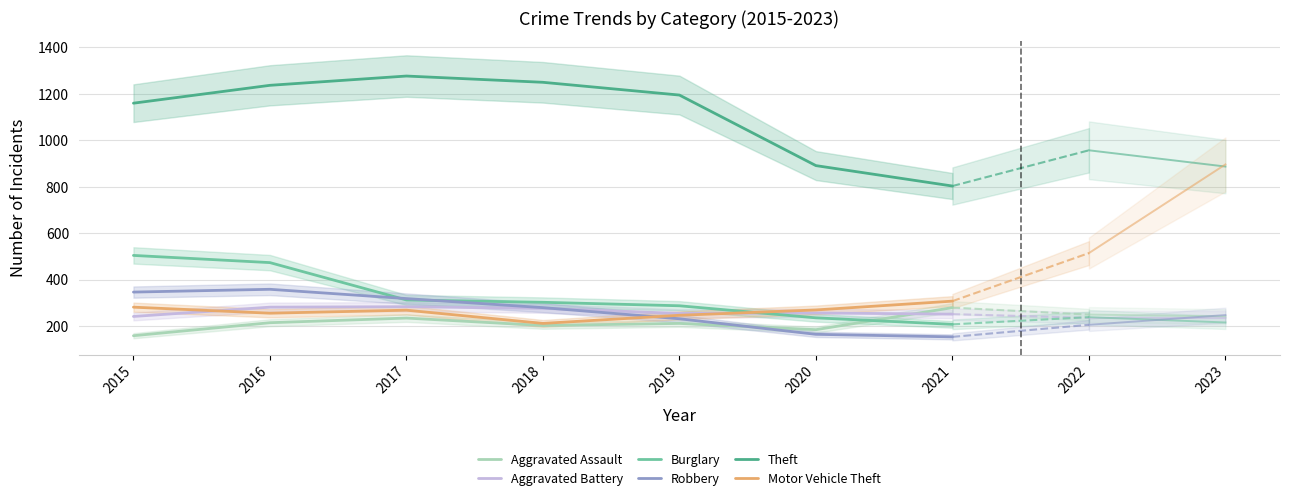

Reading left to right, list all the values displayed in this chart.

Aggravated Assault: 158	214	234	202	211	184	279
Aggravated Battery: 241	281	283	276	254	256	251
Burglary: 504	473	312	302	287	235	207
Robbery: 346	358	318	279	231	164	153
Theft: 1160	1237	1277	1250	1195	891	803
Motor Vehicle Theft: 281	255	268	211	246	269	307